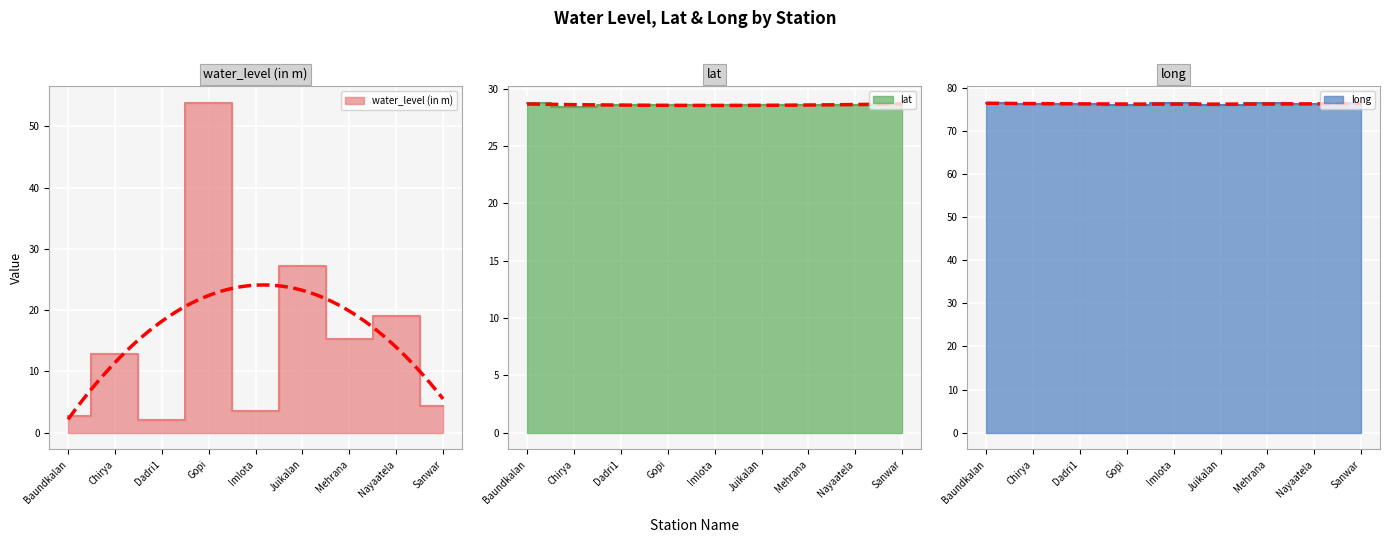

At which label is long closest to 76?

Gopi